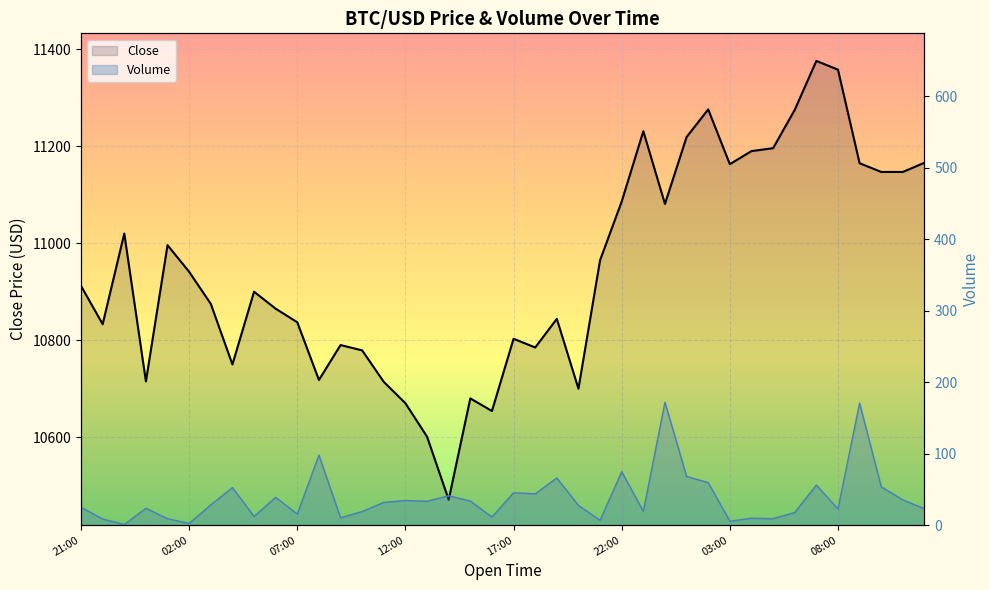

What is the difference between the second highest and second lowest values in the Close series?

757.0